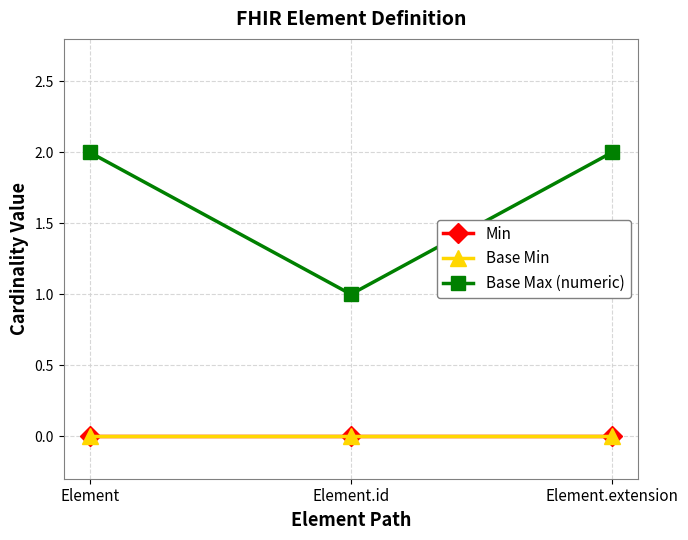

Reading left to right, extract all data points from this chart.

Min: Element=0	Element.id=0	Element.extension=0
Base Min: Element=0	Element.id=0	Element.extension=0
Base Max (numeric): Element=2	Element.id=1	Element.extension=2